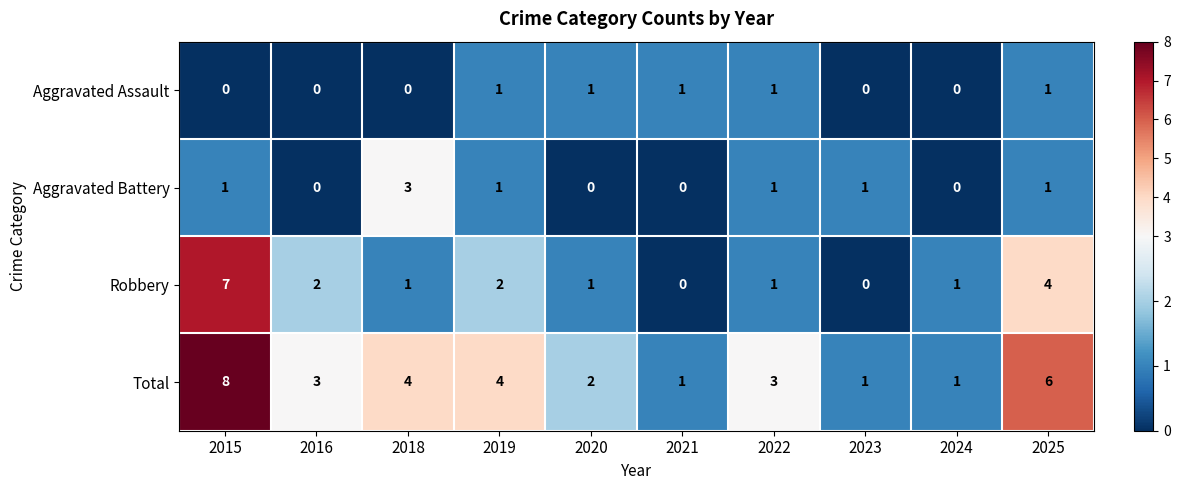

What is the difference between the maximum and second lowest values in the Robbery series?

7